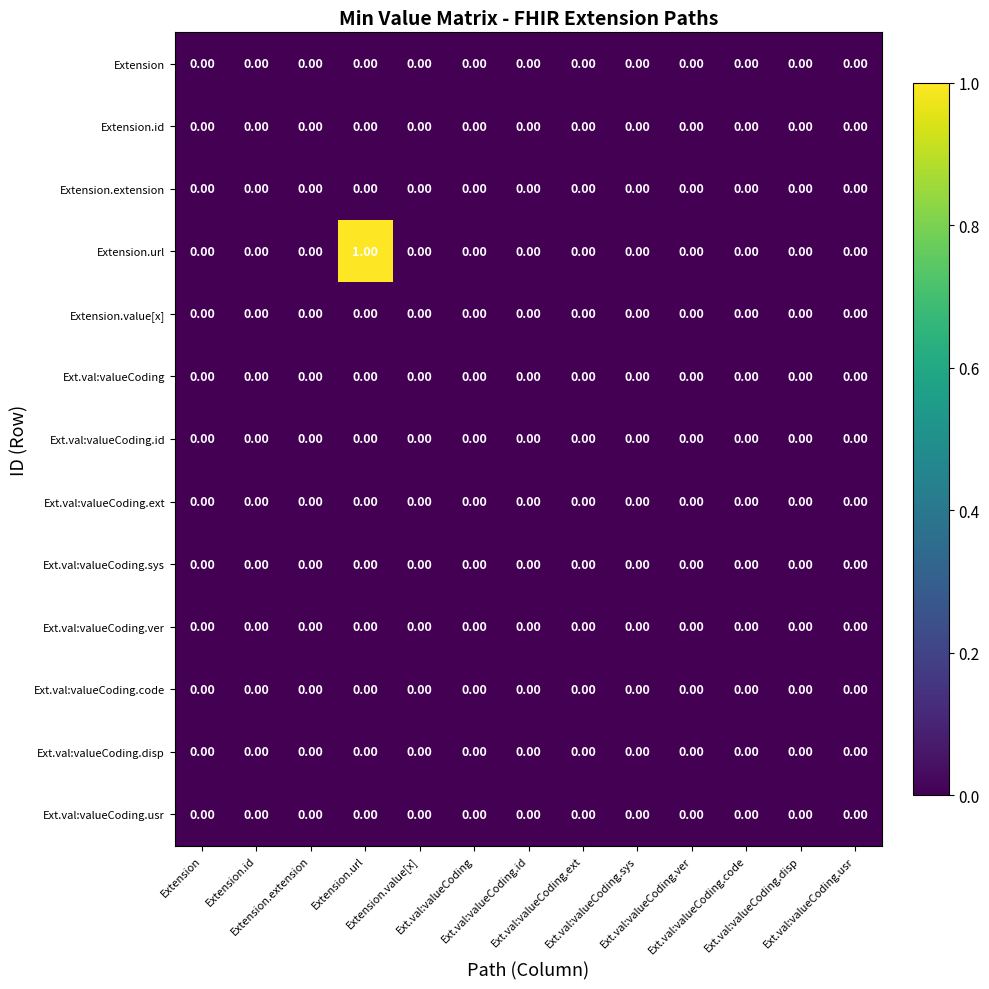

At which category is the sum across all series the highest?

Extension.url